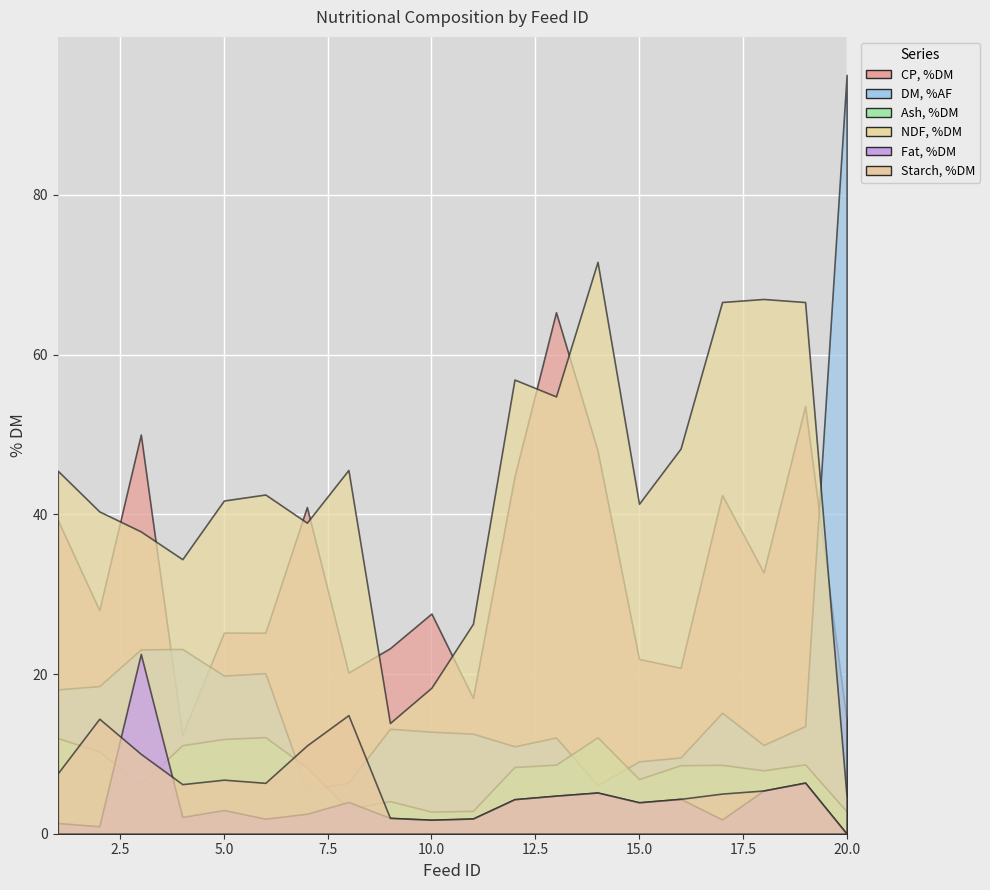

True or false: Fat, %DM and Ash, %DM intersect in this chart.

True